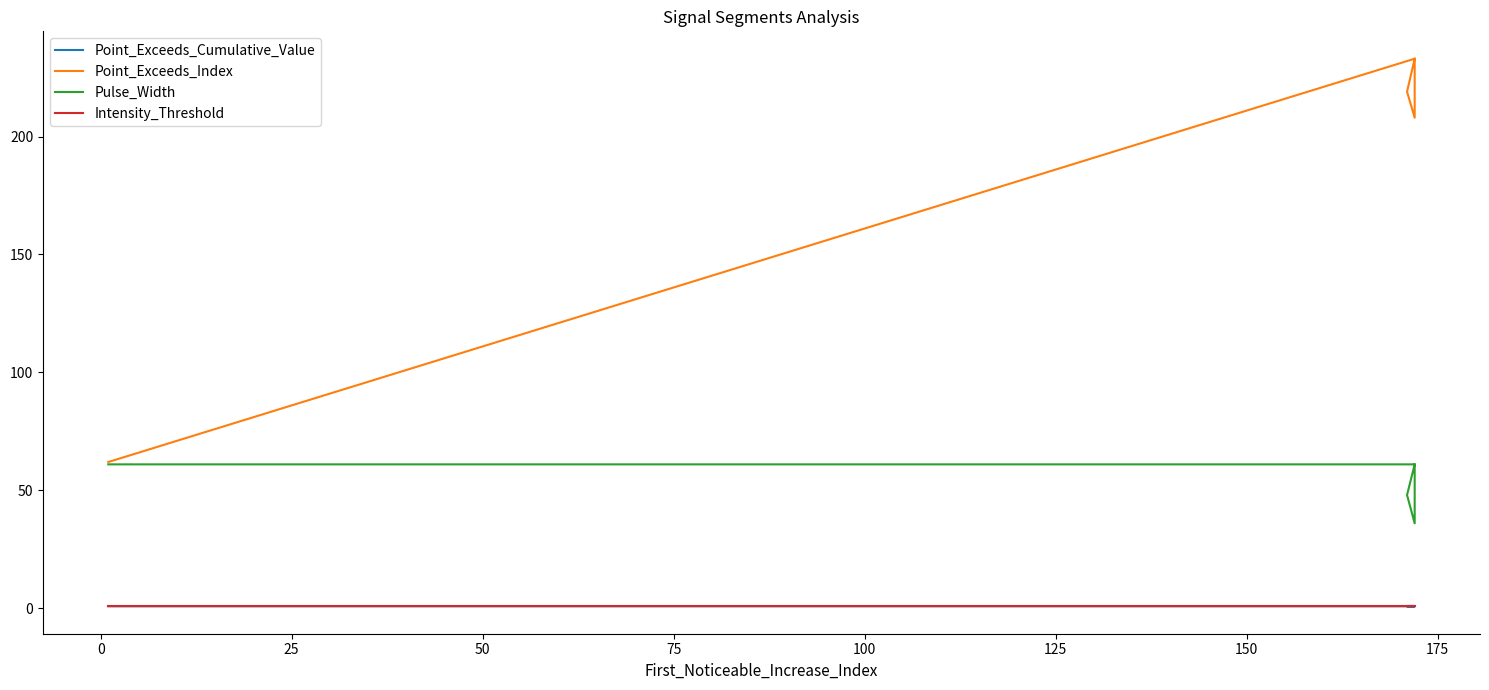

True or false: Point_Exceeds_Cumulative_Value has a value of 0.2 at −25.

False